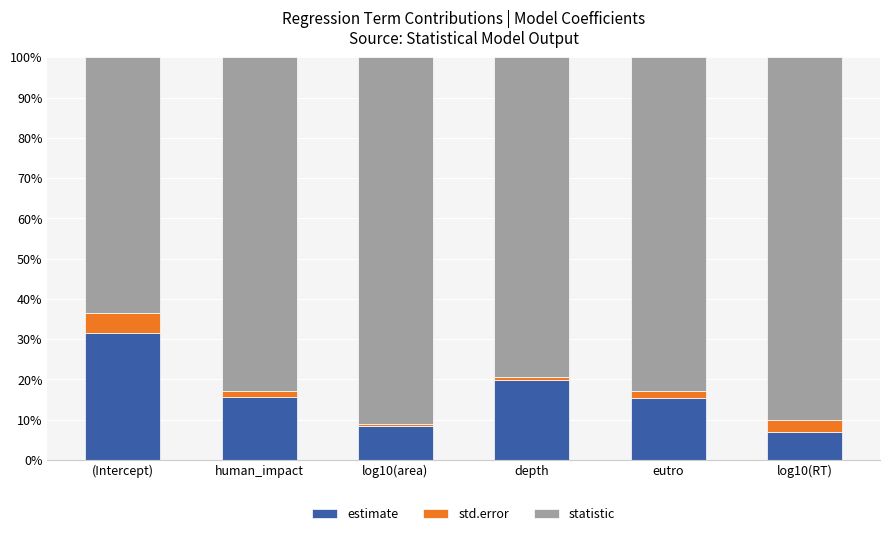

At which label does estimate first exceed 15?

(Intercept)